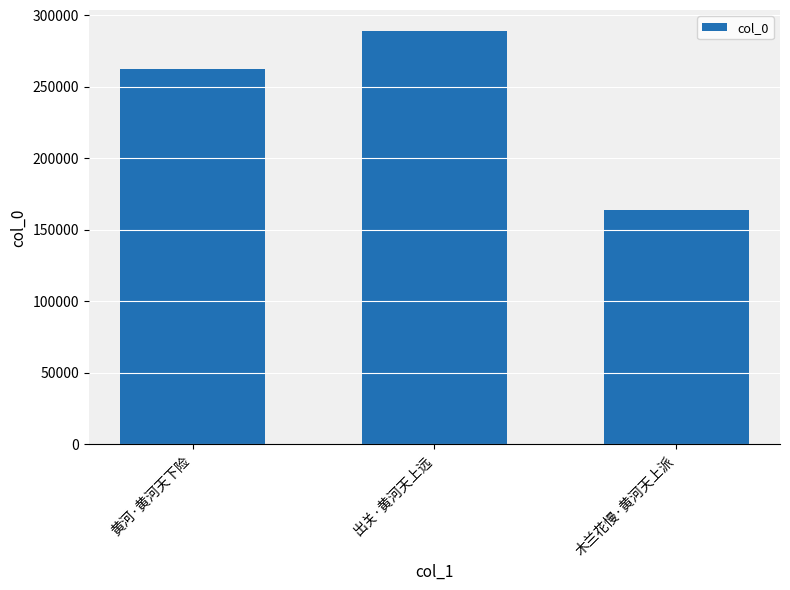

How many values are between 163836 and 289028?

3